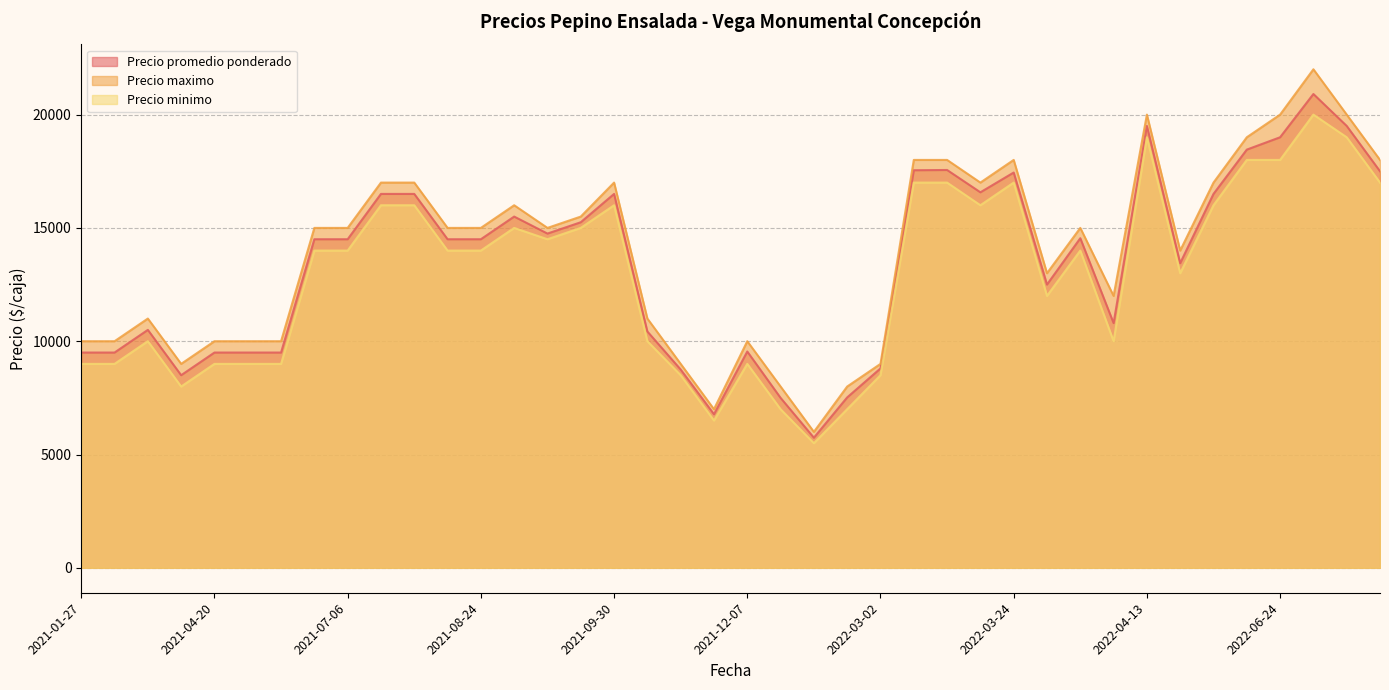

List the labels in order of Precio minimo value, smallest first.

2022-01-11, 2021-11-19, 2021-12-21, 2022-02-08, 2021-02-23, 2021-10-22, 2022-03-02, 2021-12-07, 2021-02-03, 2021-04-27, 2021-04-20, 2021-01-27, 2021-05-04, 2022-04-08, 2021-10-13, 2021-02-10, 2022-04-05, 2022-04-20, 2021-07-06, 2022-04-07, 2021-08-24, 2021-06-25, 2021-08-19, 2021-09-23, 2021-09-24, 2021-09-16, 2022-05-10, 2021-08-17, 2021-09-30, 2022-03-23, 2021-07-22, 2022-03-11, 2022-09-23, 2022-03-24, 2022-03-17, 2022-06-17, 2022-06-24, 2022-07-12, 2022-04-13, 2022-07-08